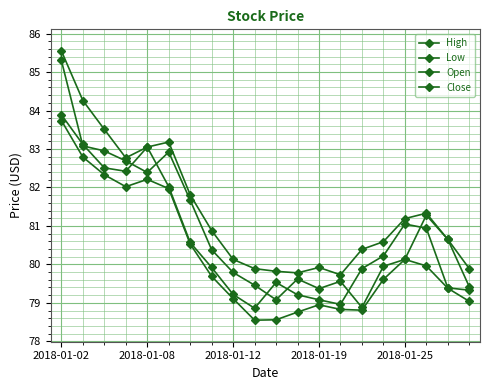

Does the chart have visible grid lines?

Yes